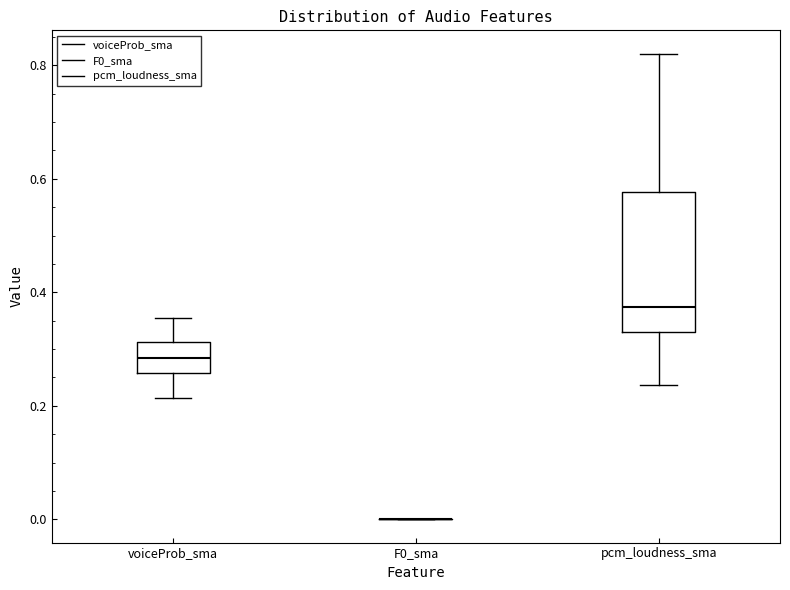

Reading left to right, read every box against the y-axis: the position of its median line, the range the box covers, and the ends of its whiskers. The values are not printed on the chart, so give them approximately, as read against the axis.

voiceProb_sma: median 0.28, box 0.26 to 0.32, whiskers 0.22 to 0.36
F0_sma: box collapsed to a line at 0.00, whiskers 0.00 to 0.00
pcm_loudness_sma: median 0.38, box 0.34 to 0.58, whiskers 0.24 to 0.82